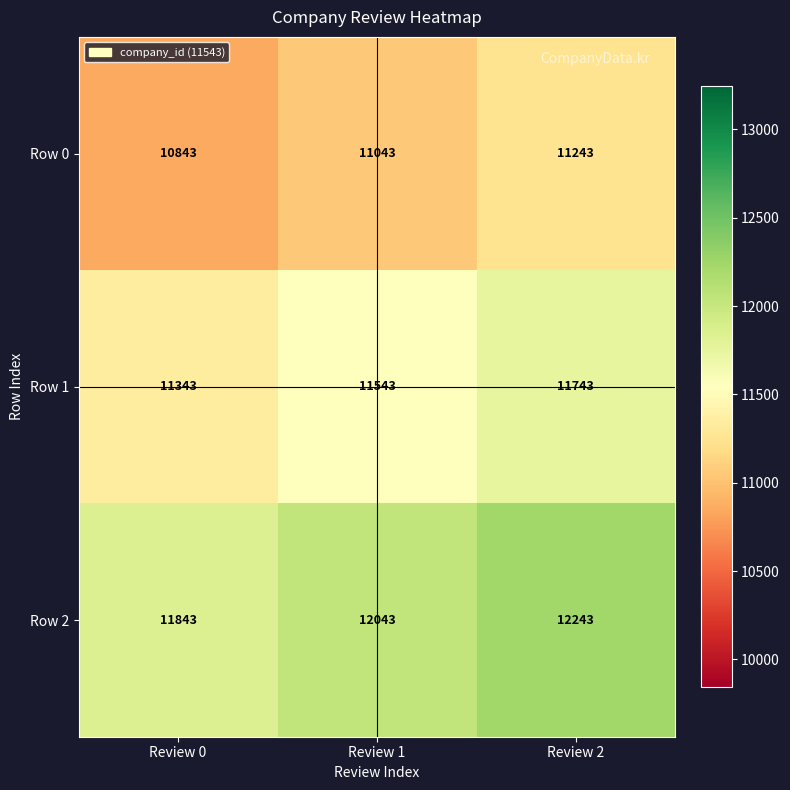

Which series has the largest total across all categories?

Row 2